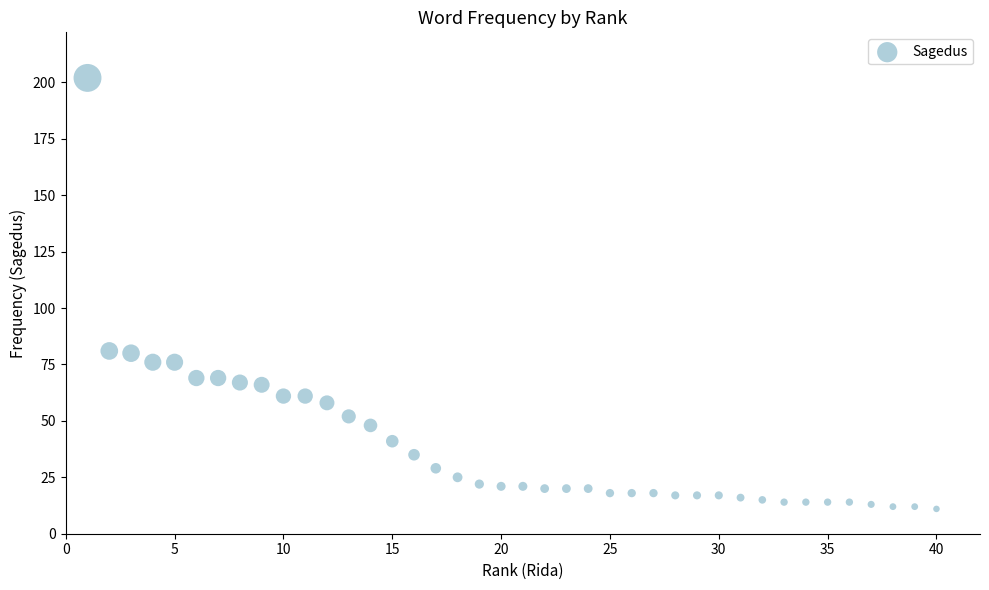

What is the range of X values (max minus min)?

39